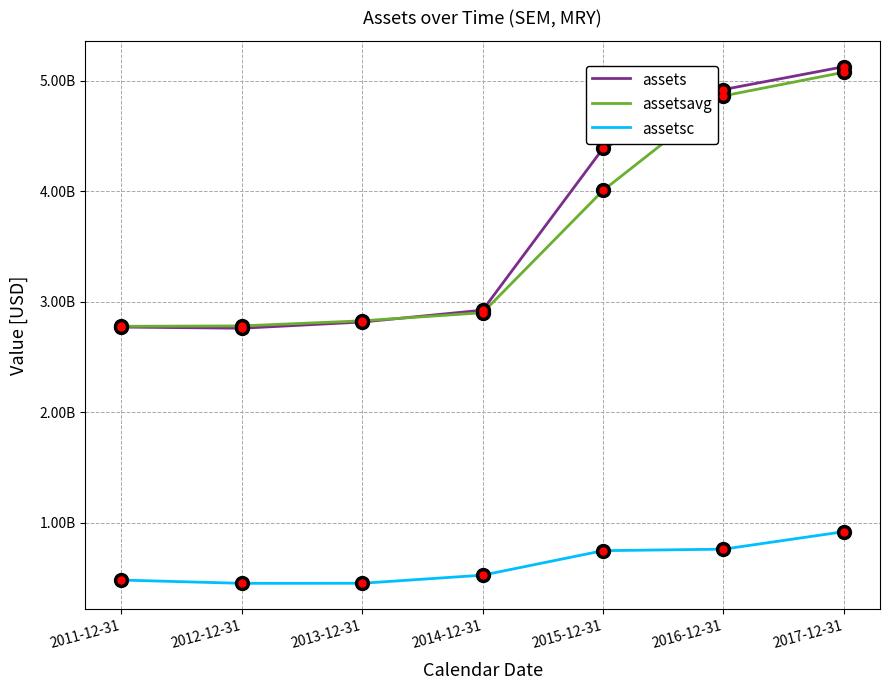

Between 2015-12-31 and 2014-12-31, which is larger?

2015-12-31